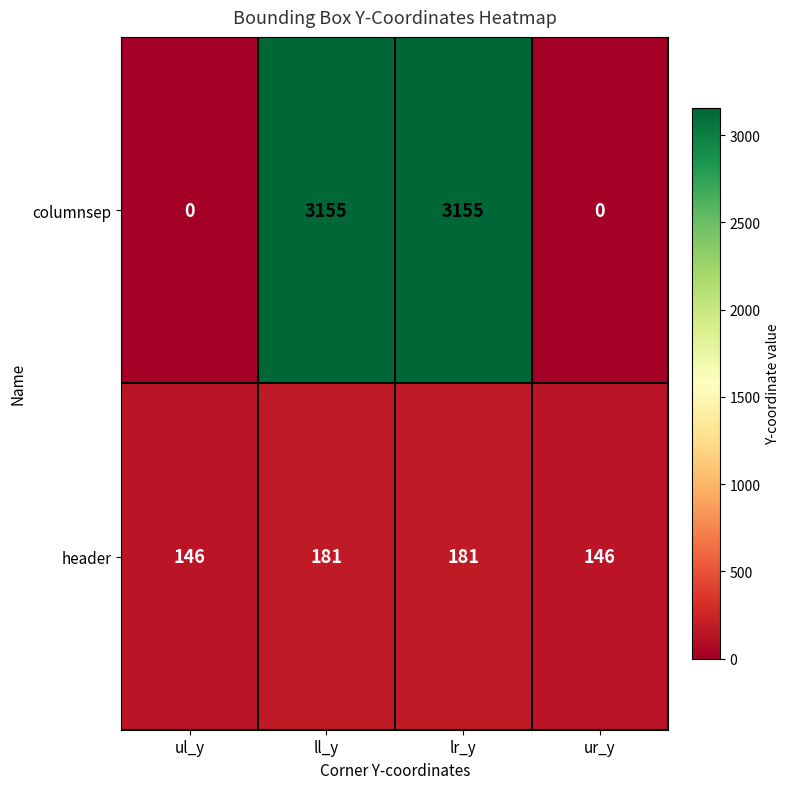

The value of header at ll_y is 72. True or false?

False